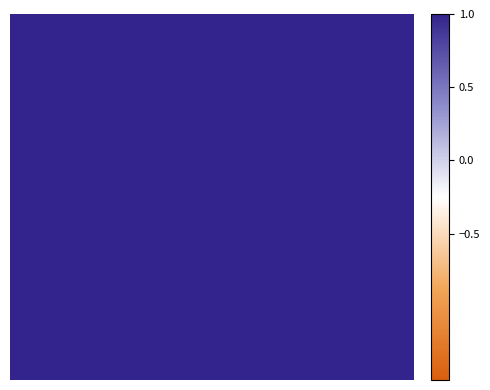

At which category is the sum across all series the highest?

9